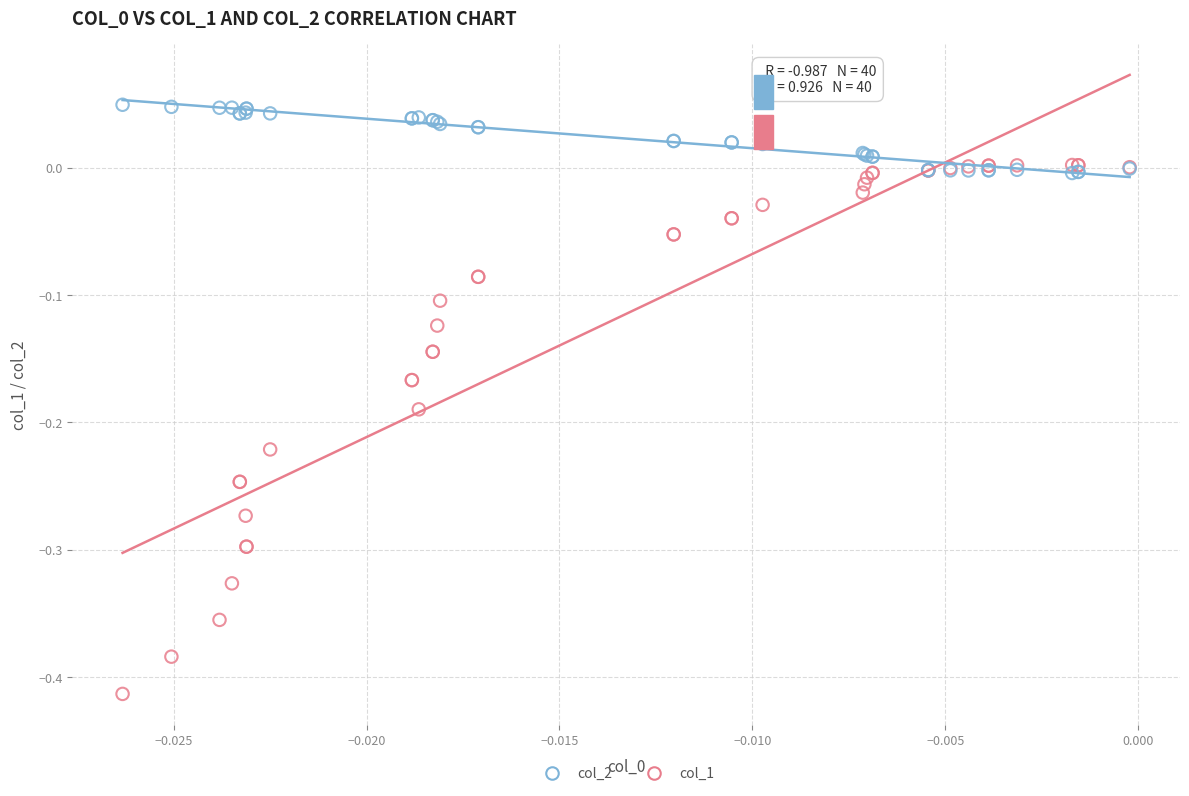

Which series reaches the maximum Y coordinate?

col_2